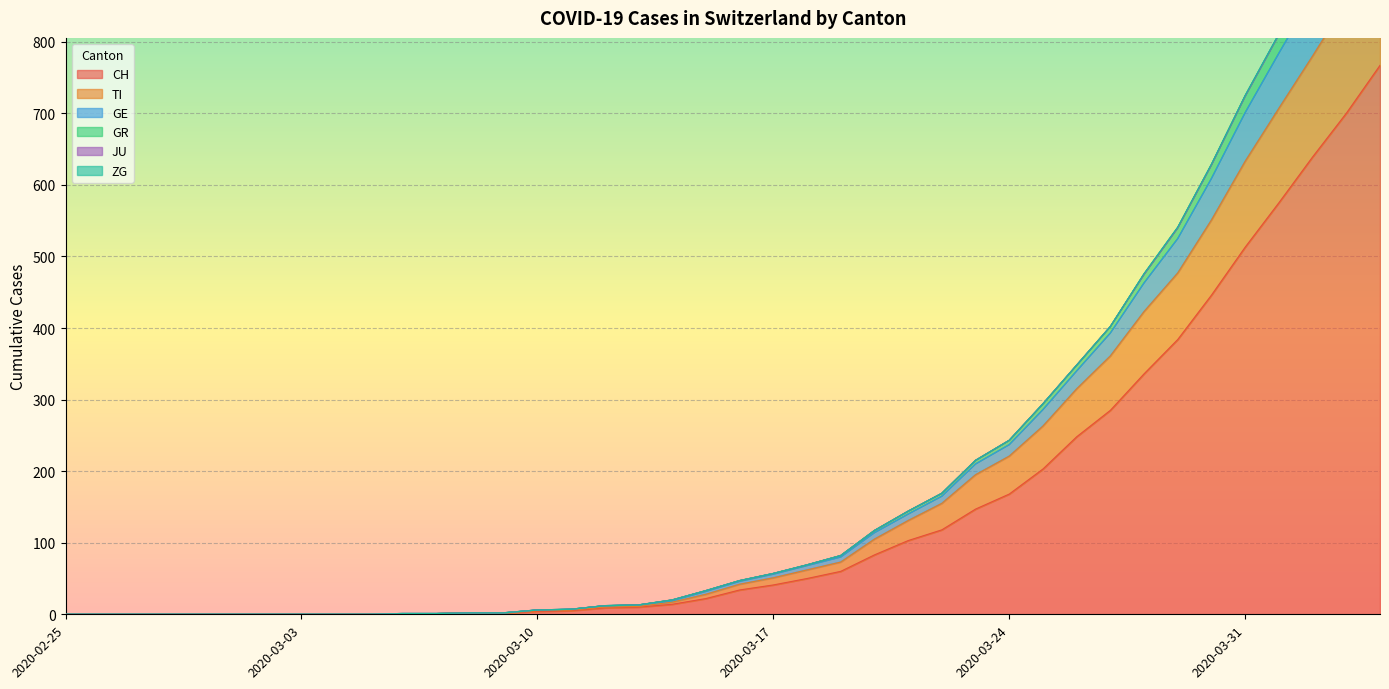

True or false: GR has more than 1 points higher than both neighbors.

False